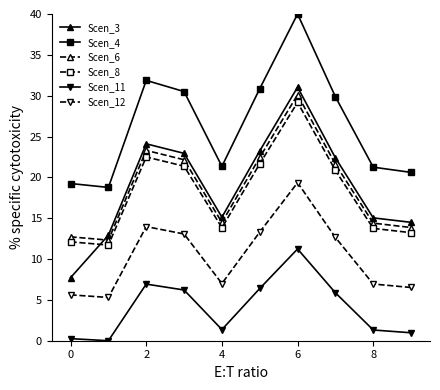

How many interior local valleys does the Scen_6 series have?

2